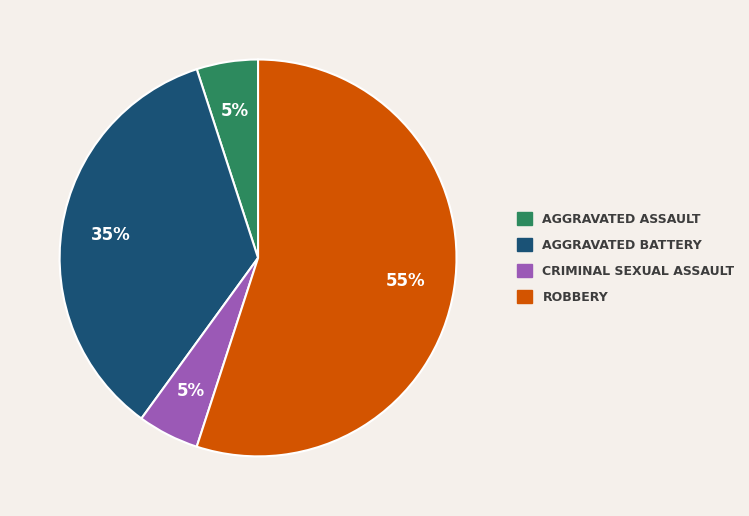

How many segments does this pie chart have?

4